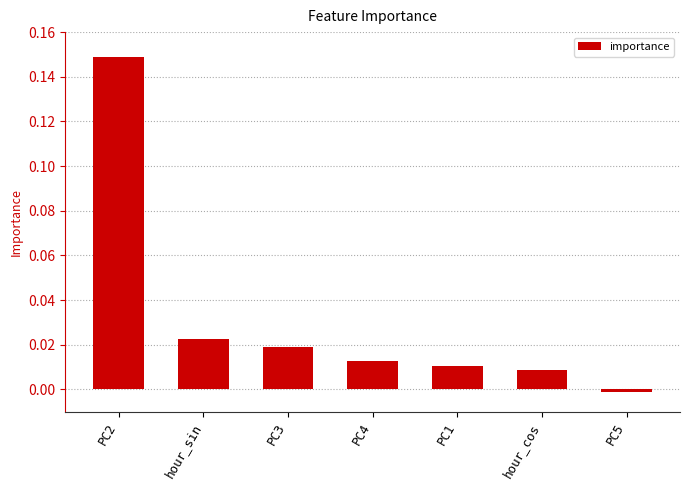

Which category has the highest value across all series?

PC2